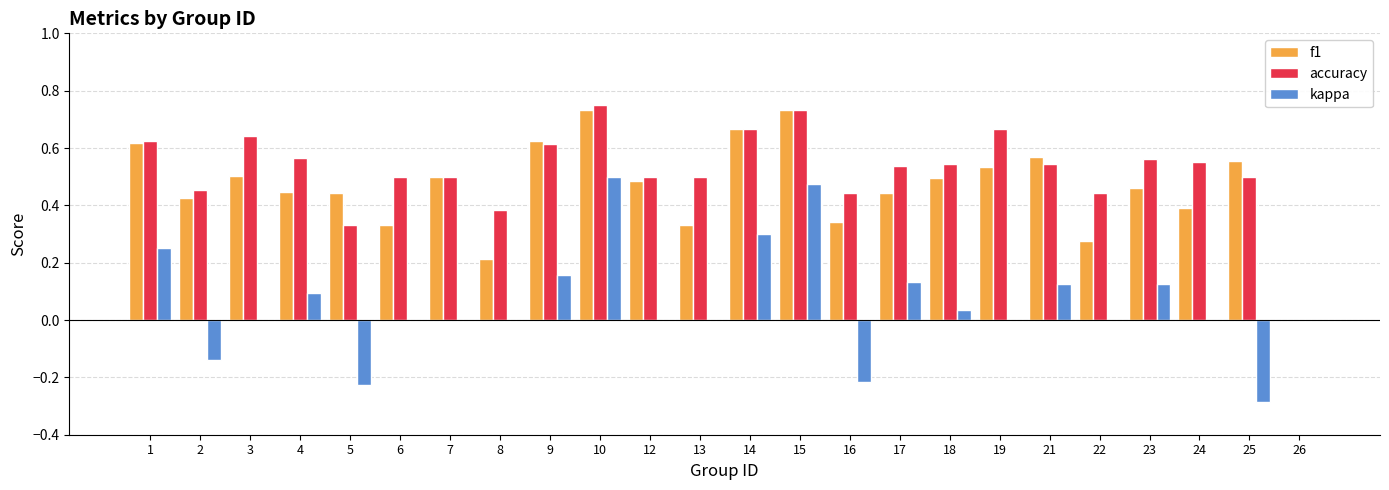

Does the chart contain stacked bars?

No